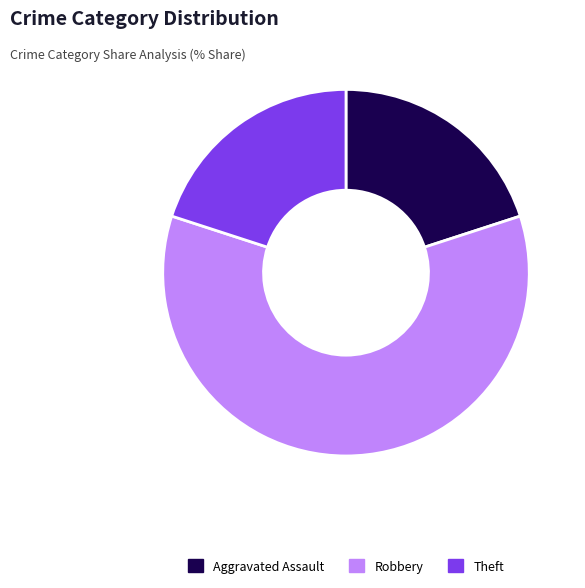

Which has a higher value, Aggravated Assault or Robbery?

Robbery